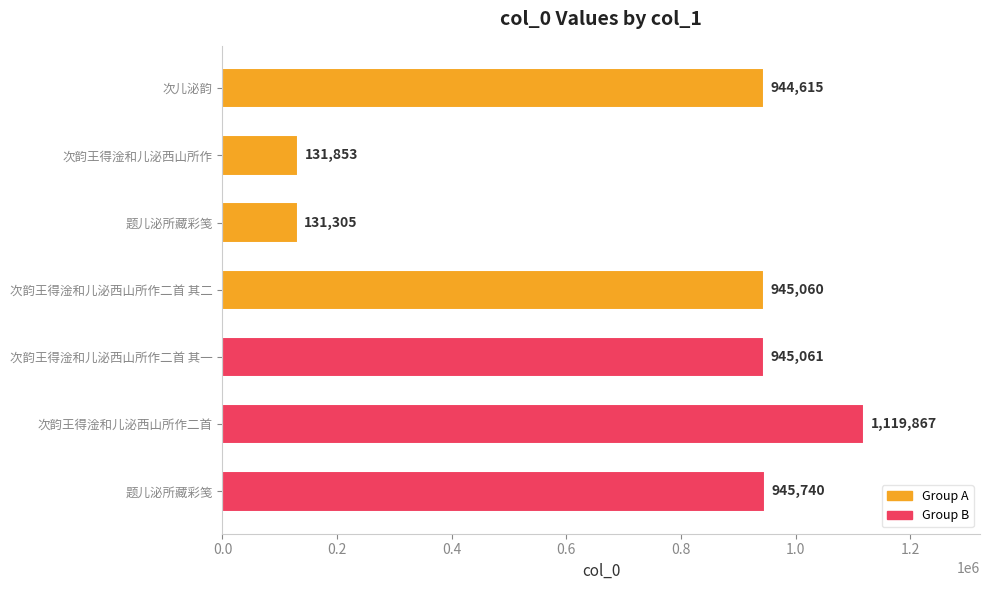

How many data points does each series have?

7